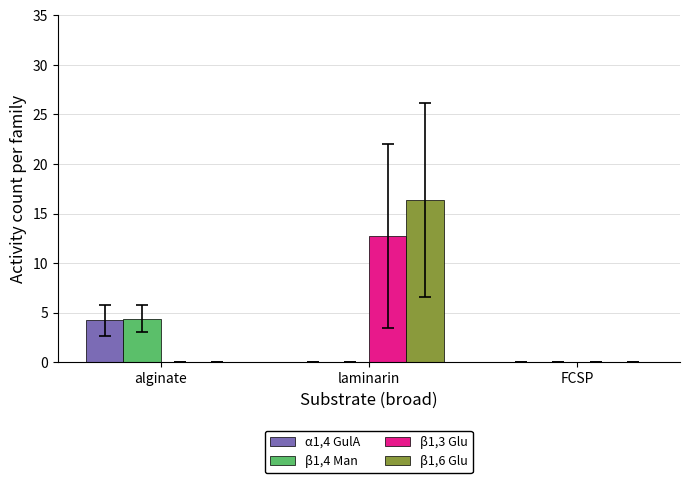

Reading left to right, list all the values displayed in this chart.

α1,4 GulA: 4.2	0.0	0.0
β1,4 Man: 4.4	0.0	0.0
β1,3 Glu: 0.0	12.8	0.0
β1,6 Glu: 0.0	16.4	0.0